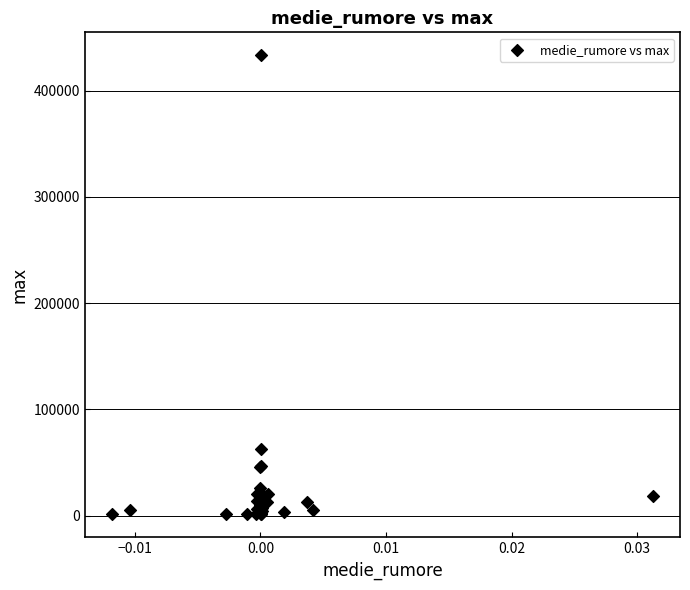

What Y value in the scatter plot is closest to 217226?

62956